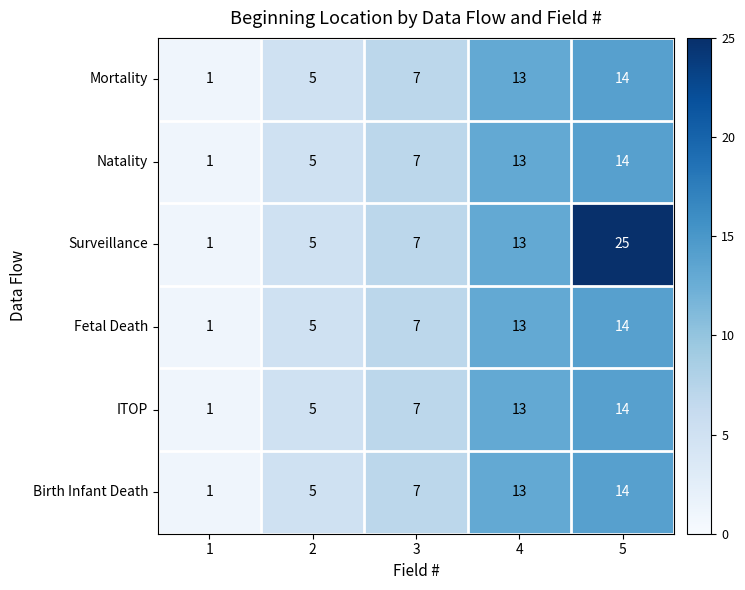

True or false: ITOP has a value of 14 at 5.

True